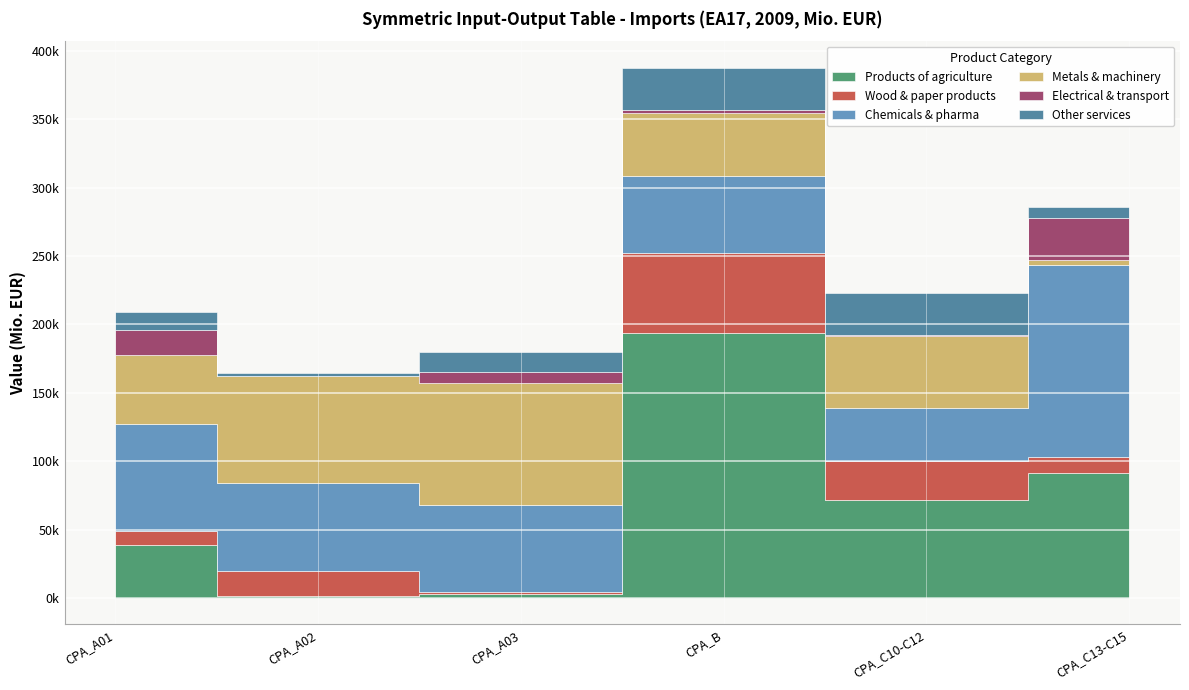

Which series has the largest range (max minus min)?

Products of agriculture